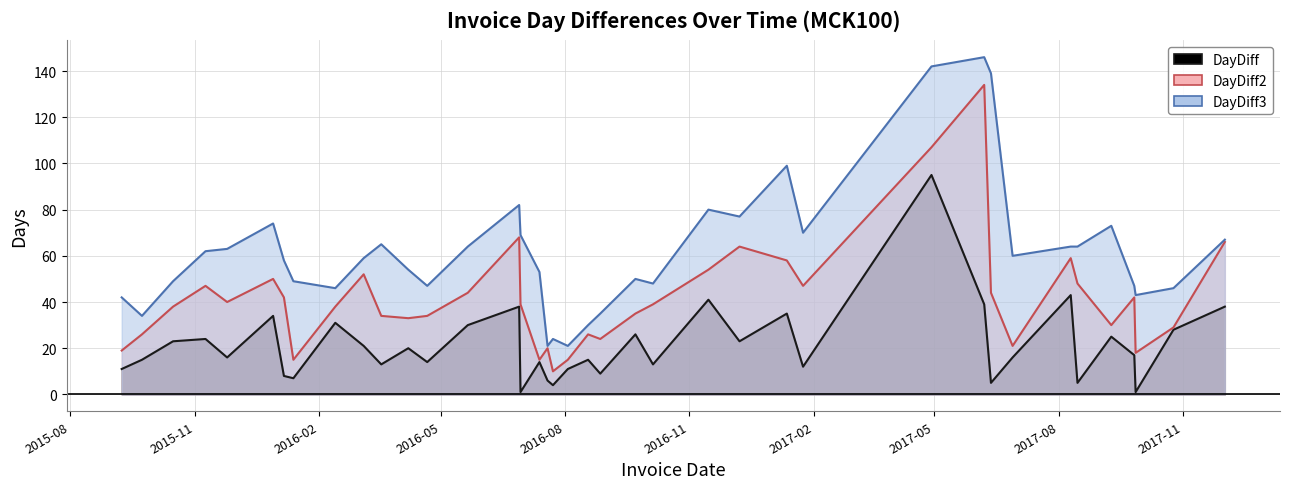

What is the maximum value shown in the chart?

146